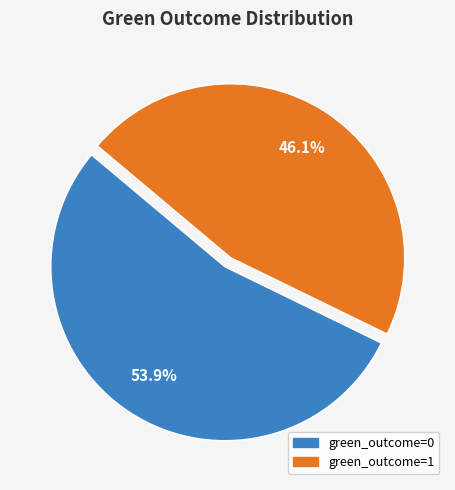

Which slice represents more than half of the pie?

green_outcome=0